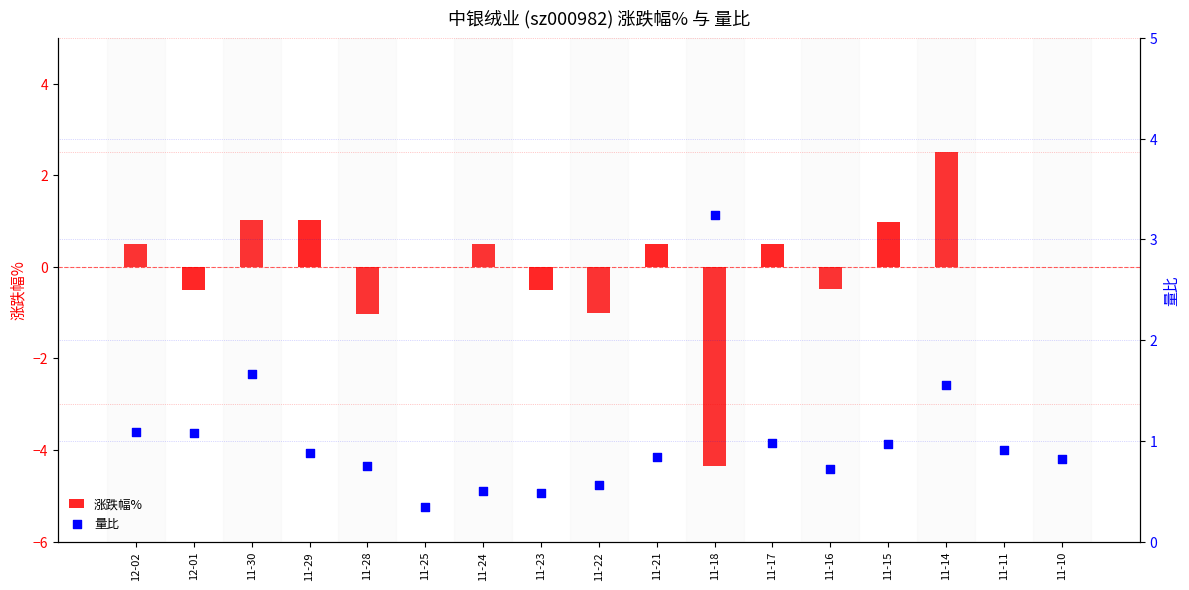

Which series reaches the maximum Y coordinate?

量比